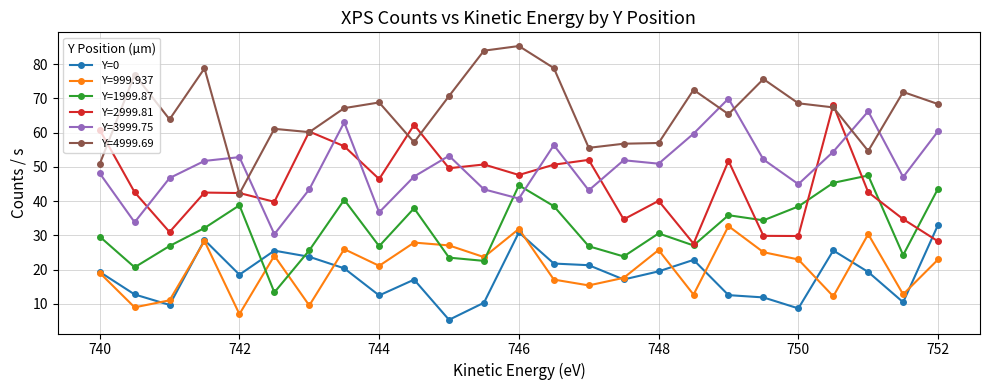

What is the value of the Y=1999.87 point at the 2nd from the left?

20.7